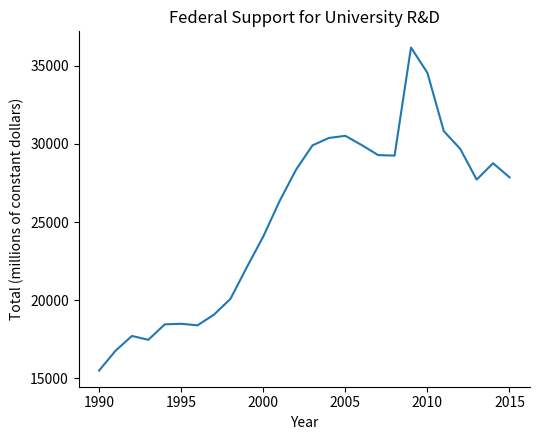

What is the minimum value shown in the chart?

15479.4